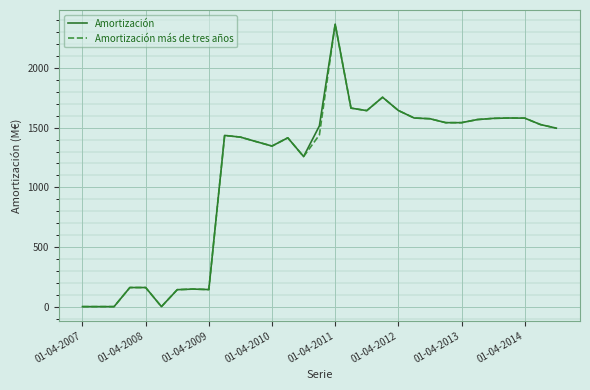

What is the maximum value shown in the chart?

2368